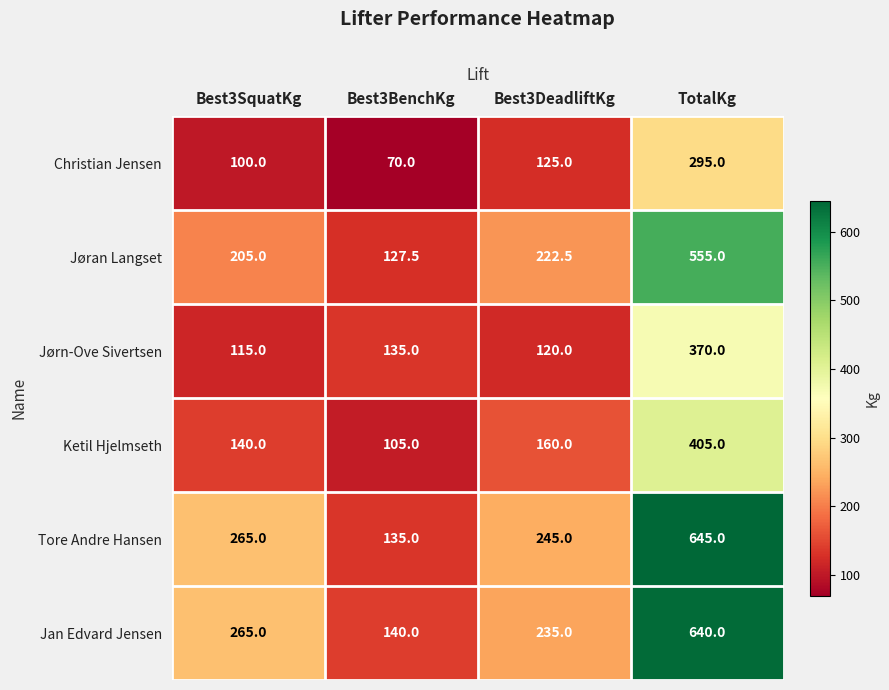

The Jan Edvard Jensen series shows 54.3 at Best3DeadliftKg. True or false?

False